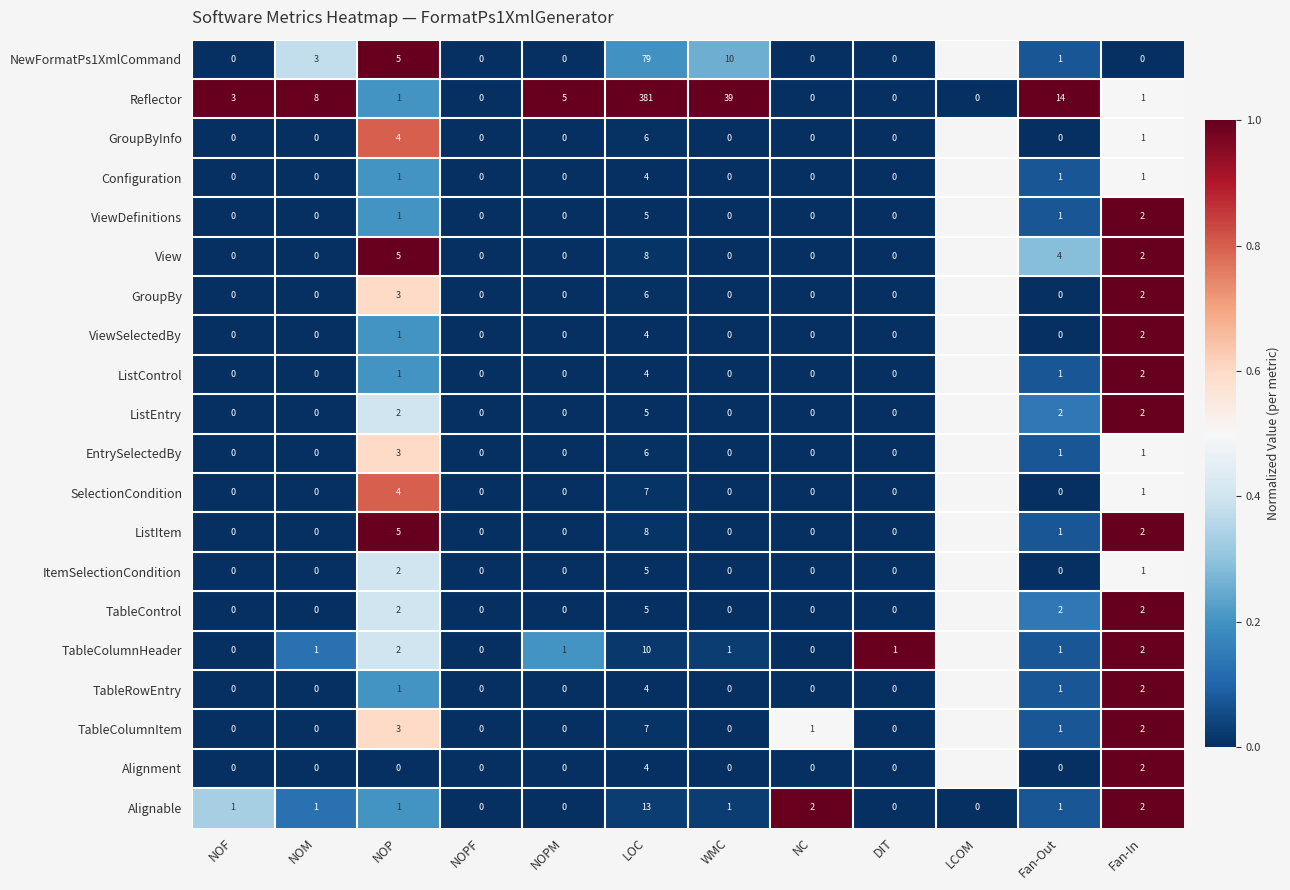

What is the maximum value shown in the chart?

1.0